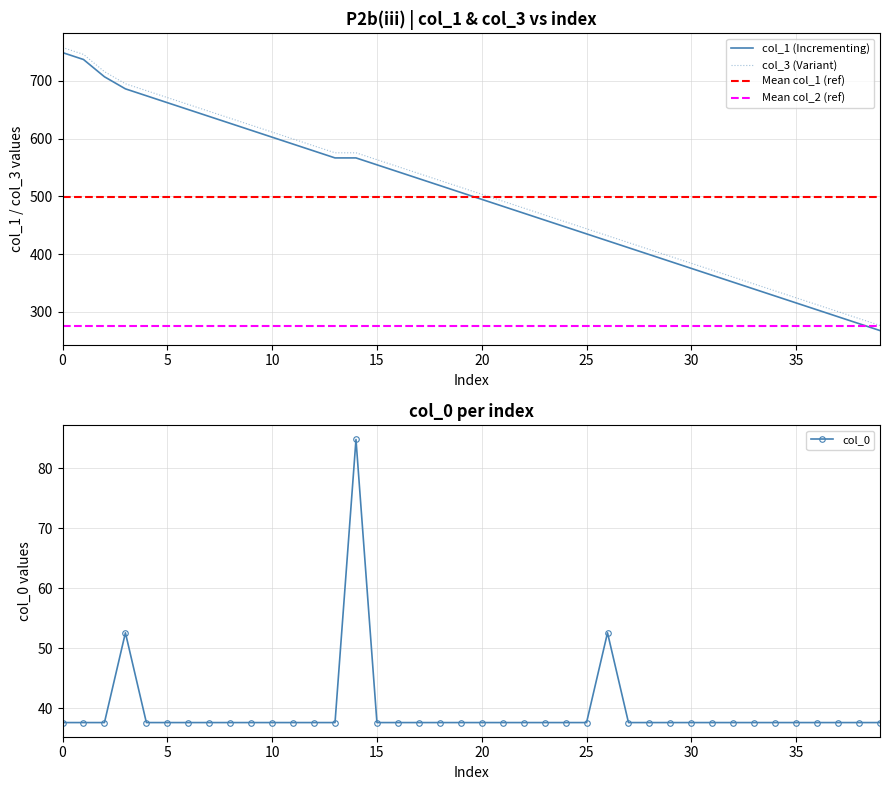

Between 32 and 13, which is larger?

32